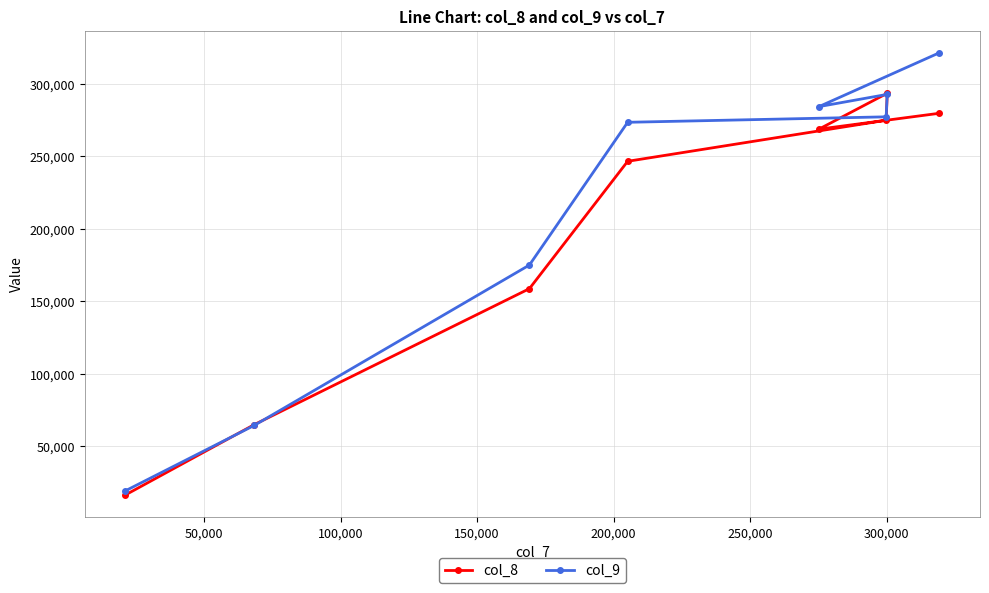

What is the value of the col_8 point at the 3rd from the left?

158643